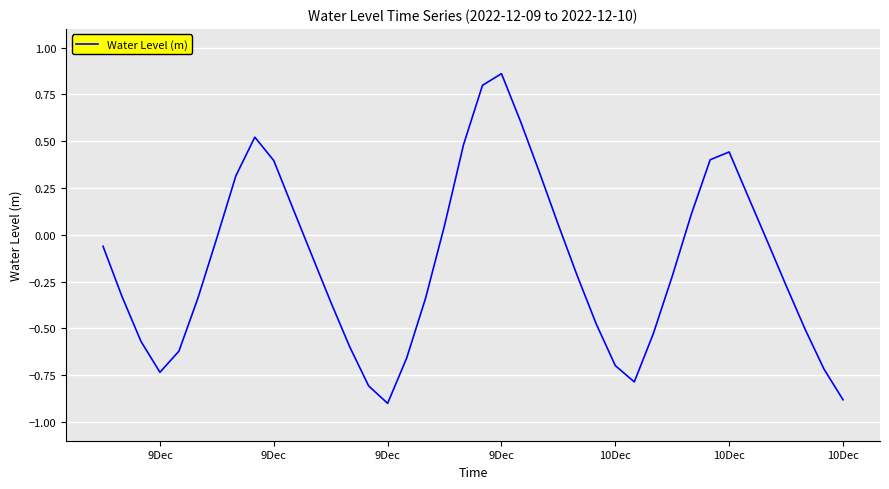

What is the minimum value shown in the chart?

-0.9